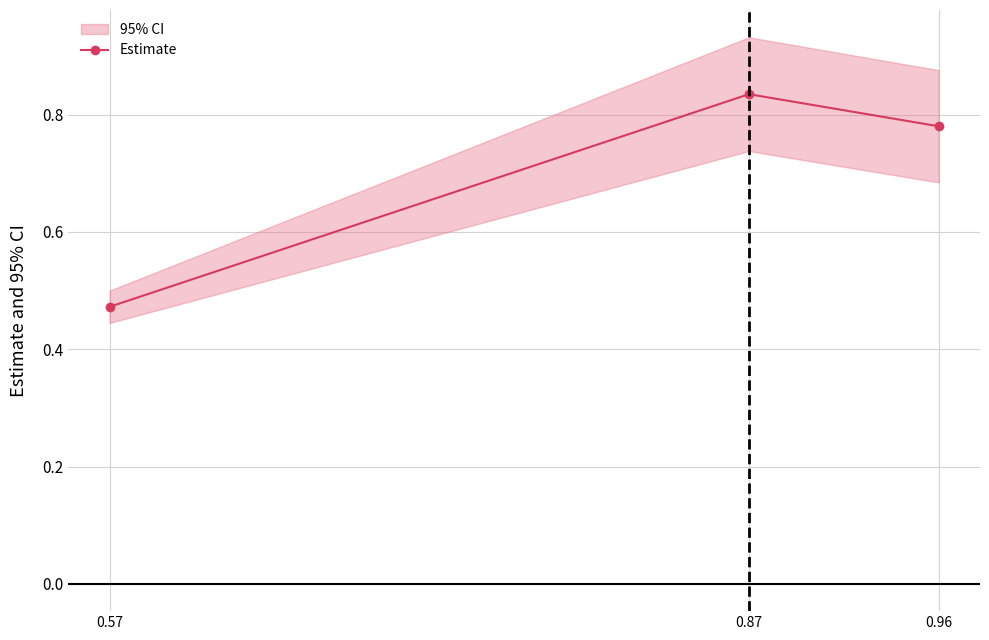

What is the approximate value at 0.87?

0.8